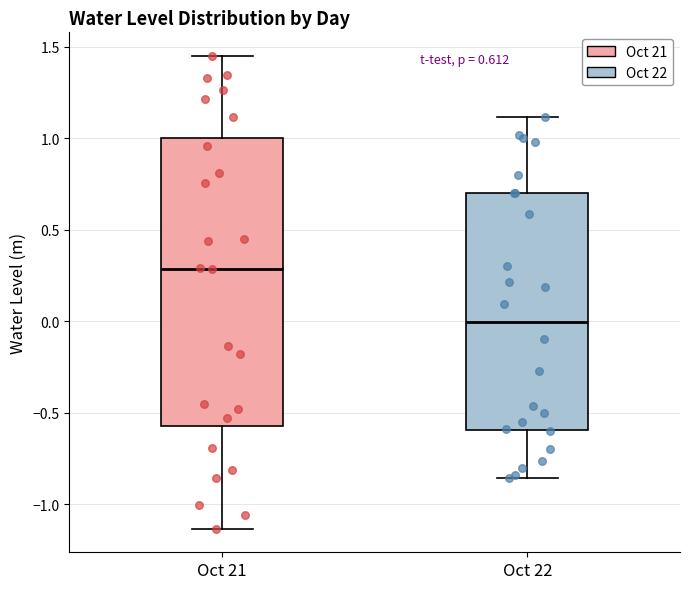

Which box's median line is the lowest?

Oct 22